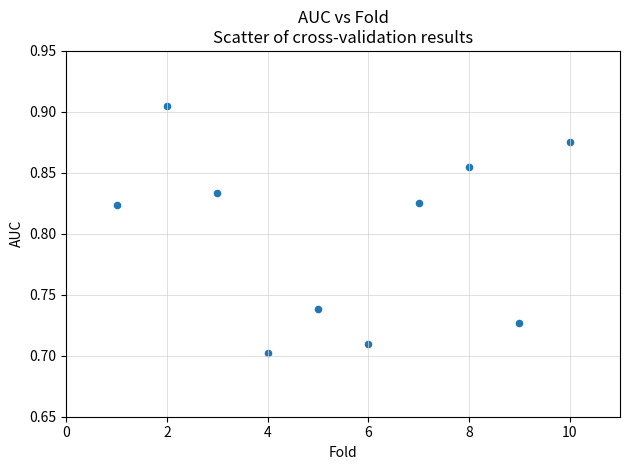

What is the average X value?

5.5